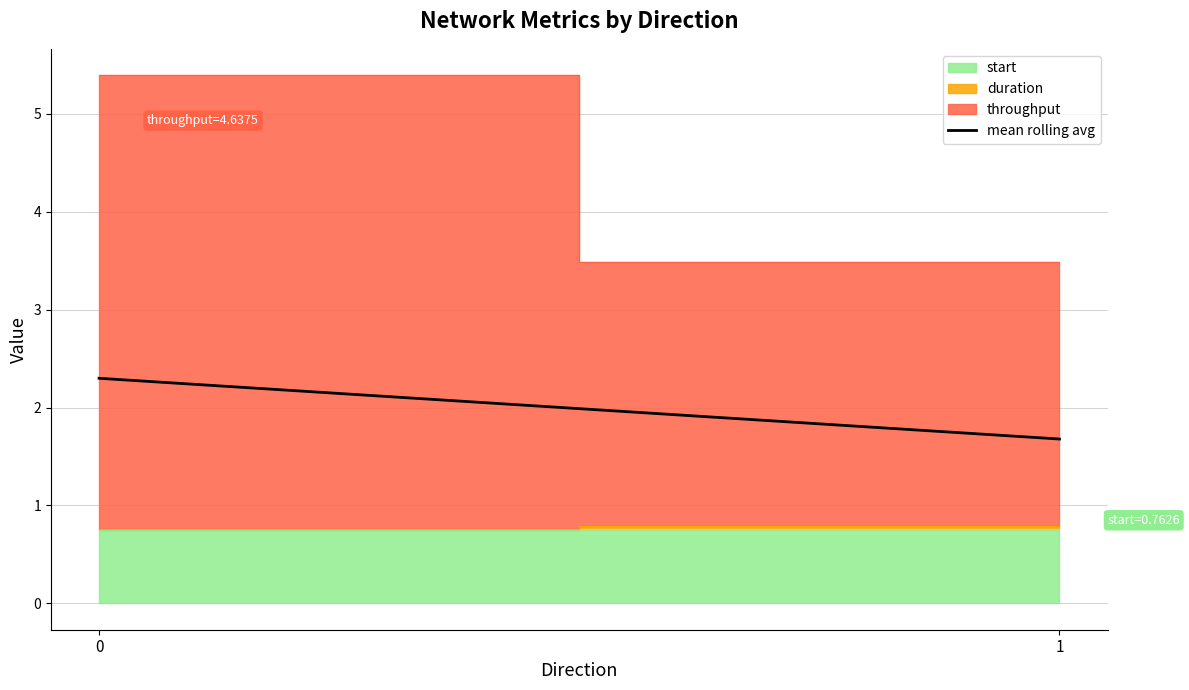

What is the difference between the maximum and minimum values?

0.6